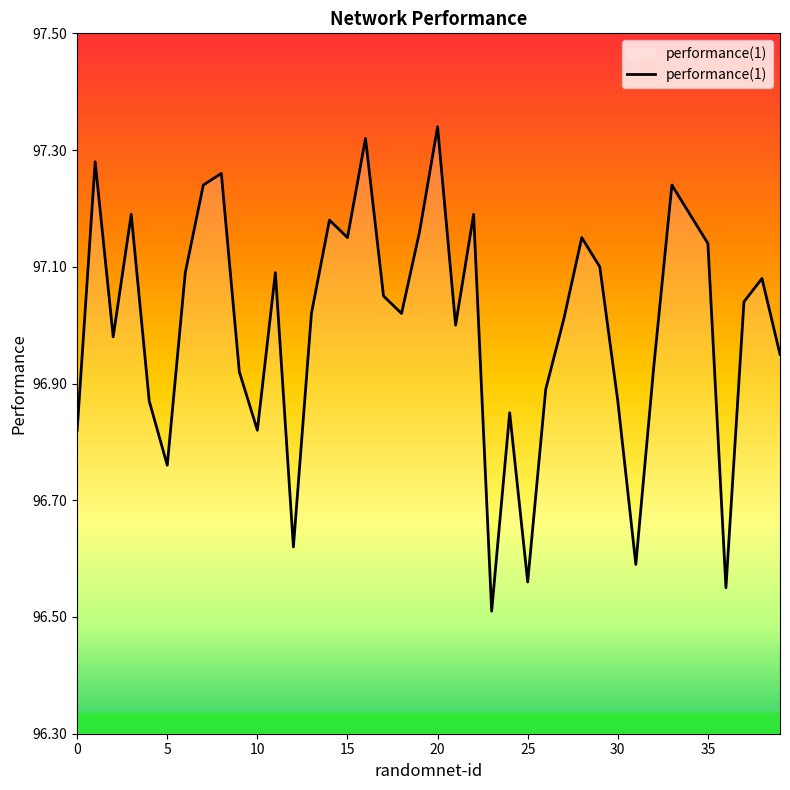

What is the difference between the maximum and minimum values?

0.8